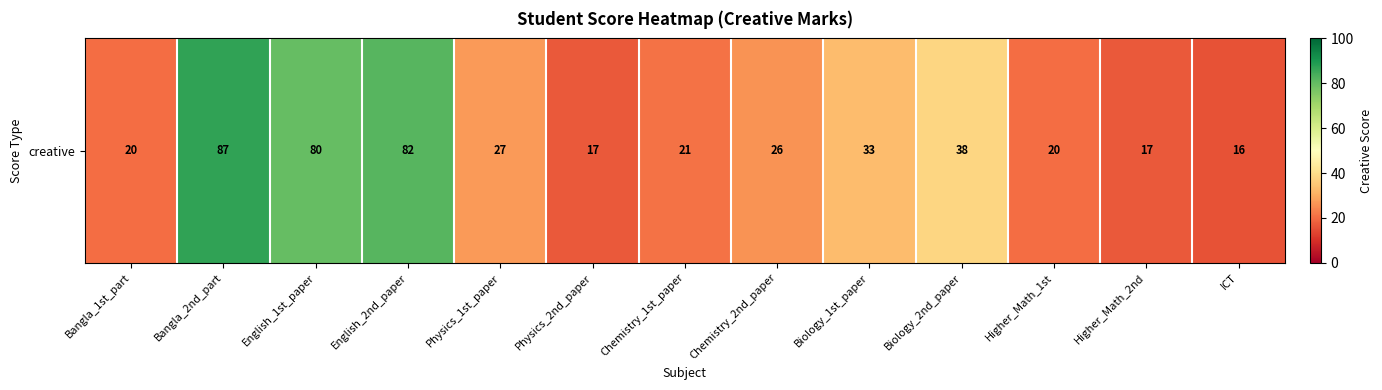

What is the sum of all values?

484